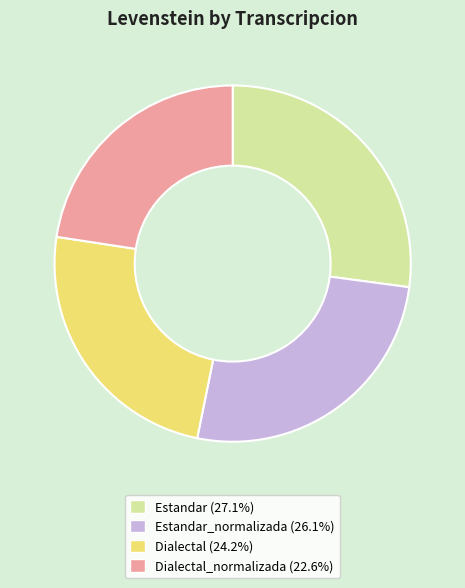

Is there a majority slice in this chart?

No